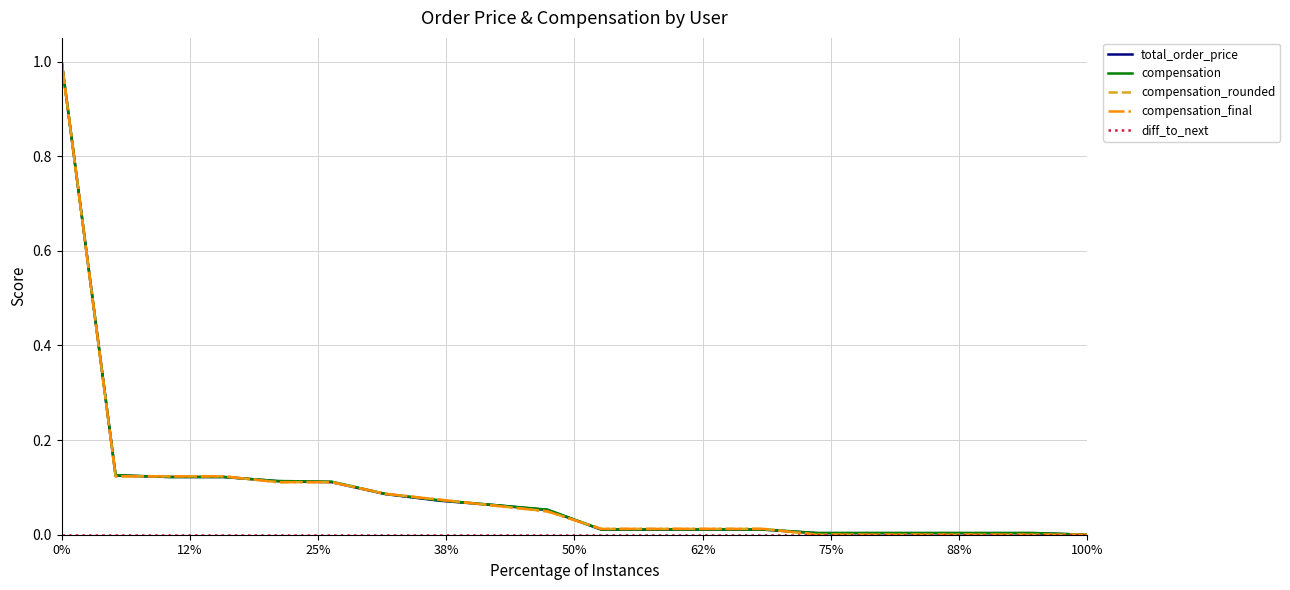

Is this an area chart (filled region under the line)?

No